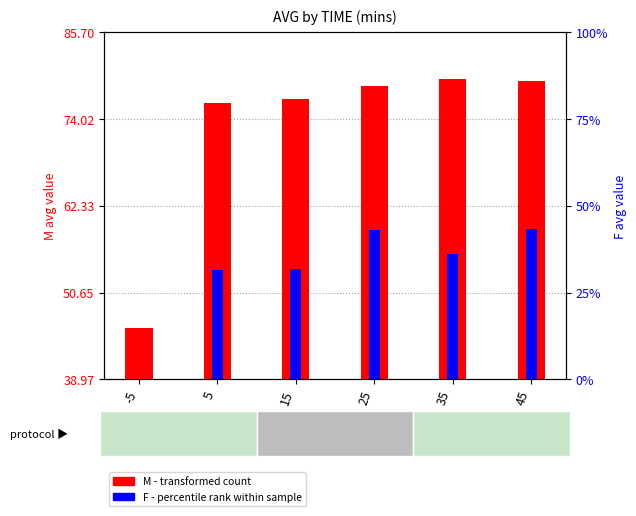

Is it true that M (transformed count) equals 127.6 at 25?

False